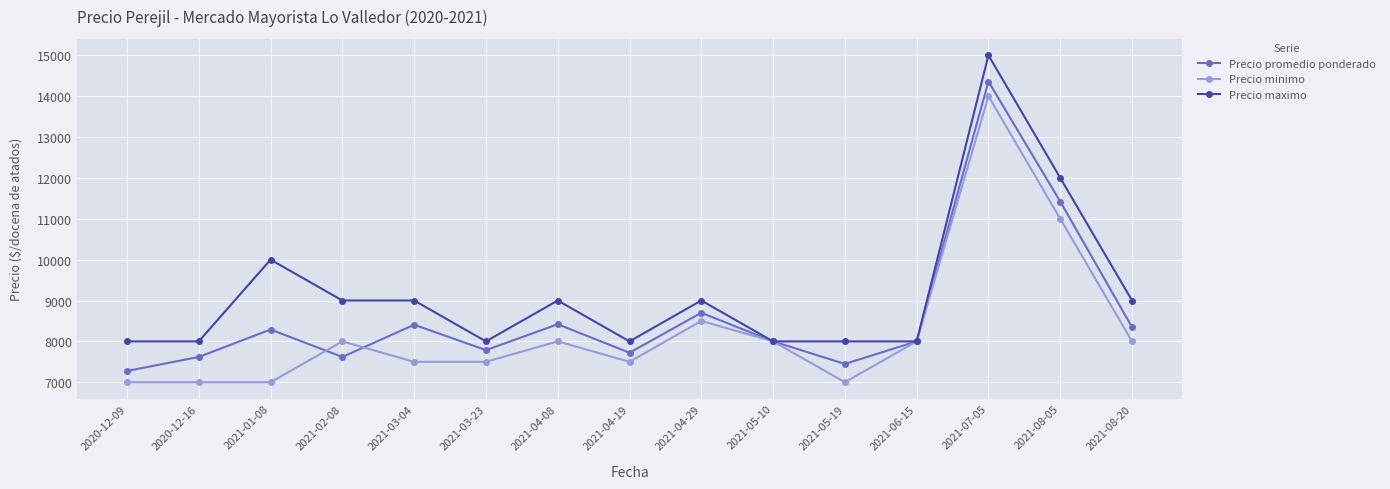

Between which two adjacent categories do Precio minimo and Precio promedio ponderado first intersect?

2021-01-08 and 2021-02-08